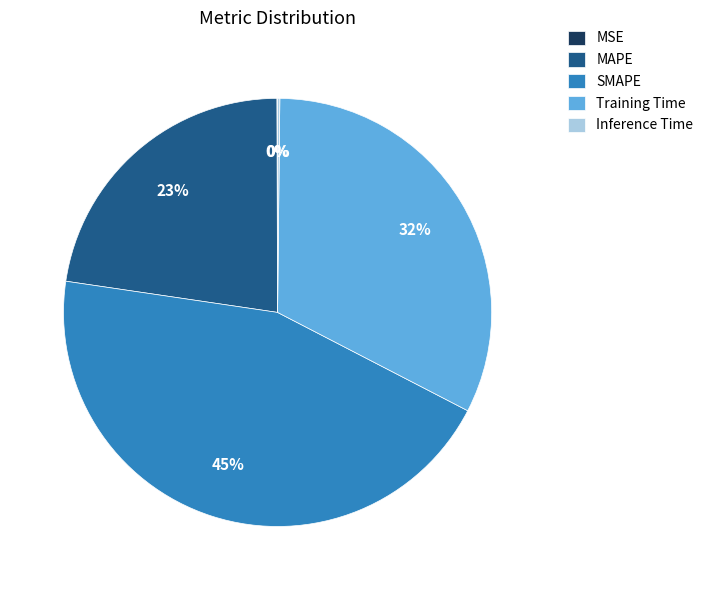

To the nearest percent, what is the combined percentage of Training Time and MAPE?

55%